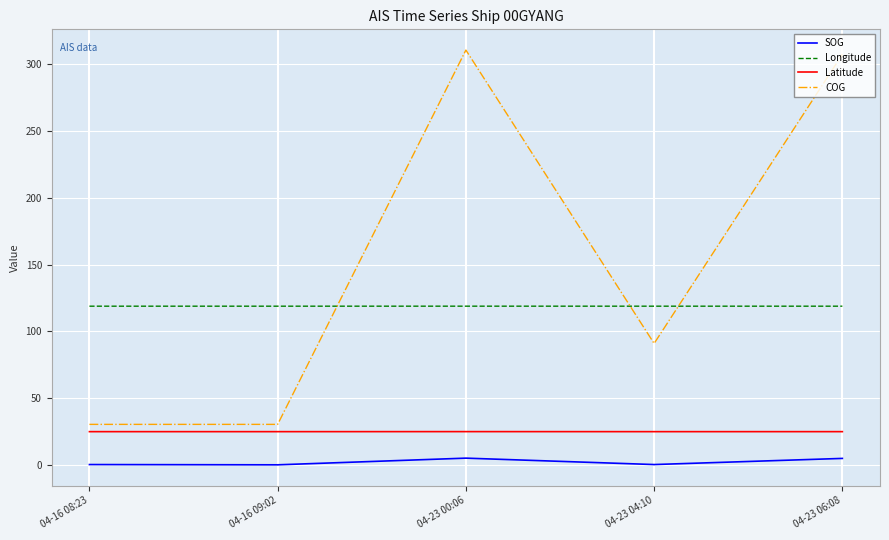

True or false: SOG has more than 1 interior local peaks.

False